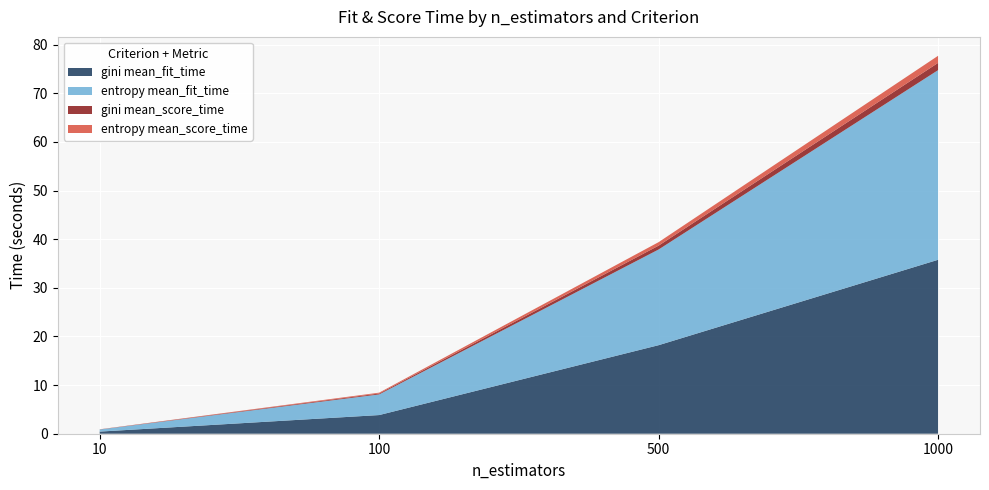

Reading left to right, transcribe all the data shown in this chart.

gini mean_fit_time: 0.4	3.8	18.2	35.8
entropy mean_fit_time: 0.4	4.2	19.7	39.0
gini mean_score_time: 0.0	0.2	0.8	1.5
entropy mean_score_time: 0.0	0.2	0.7	1.5